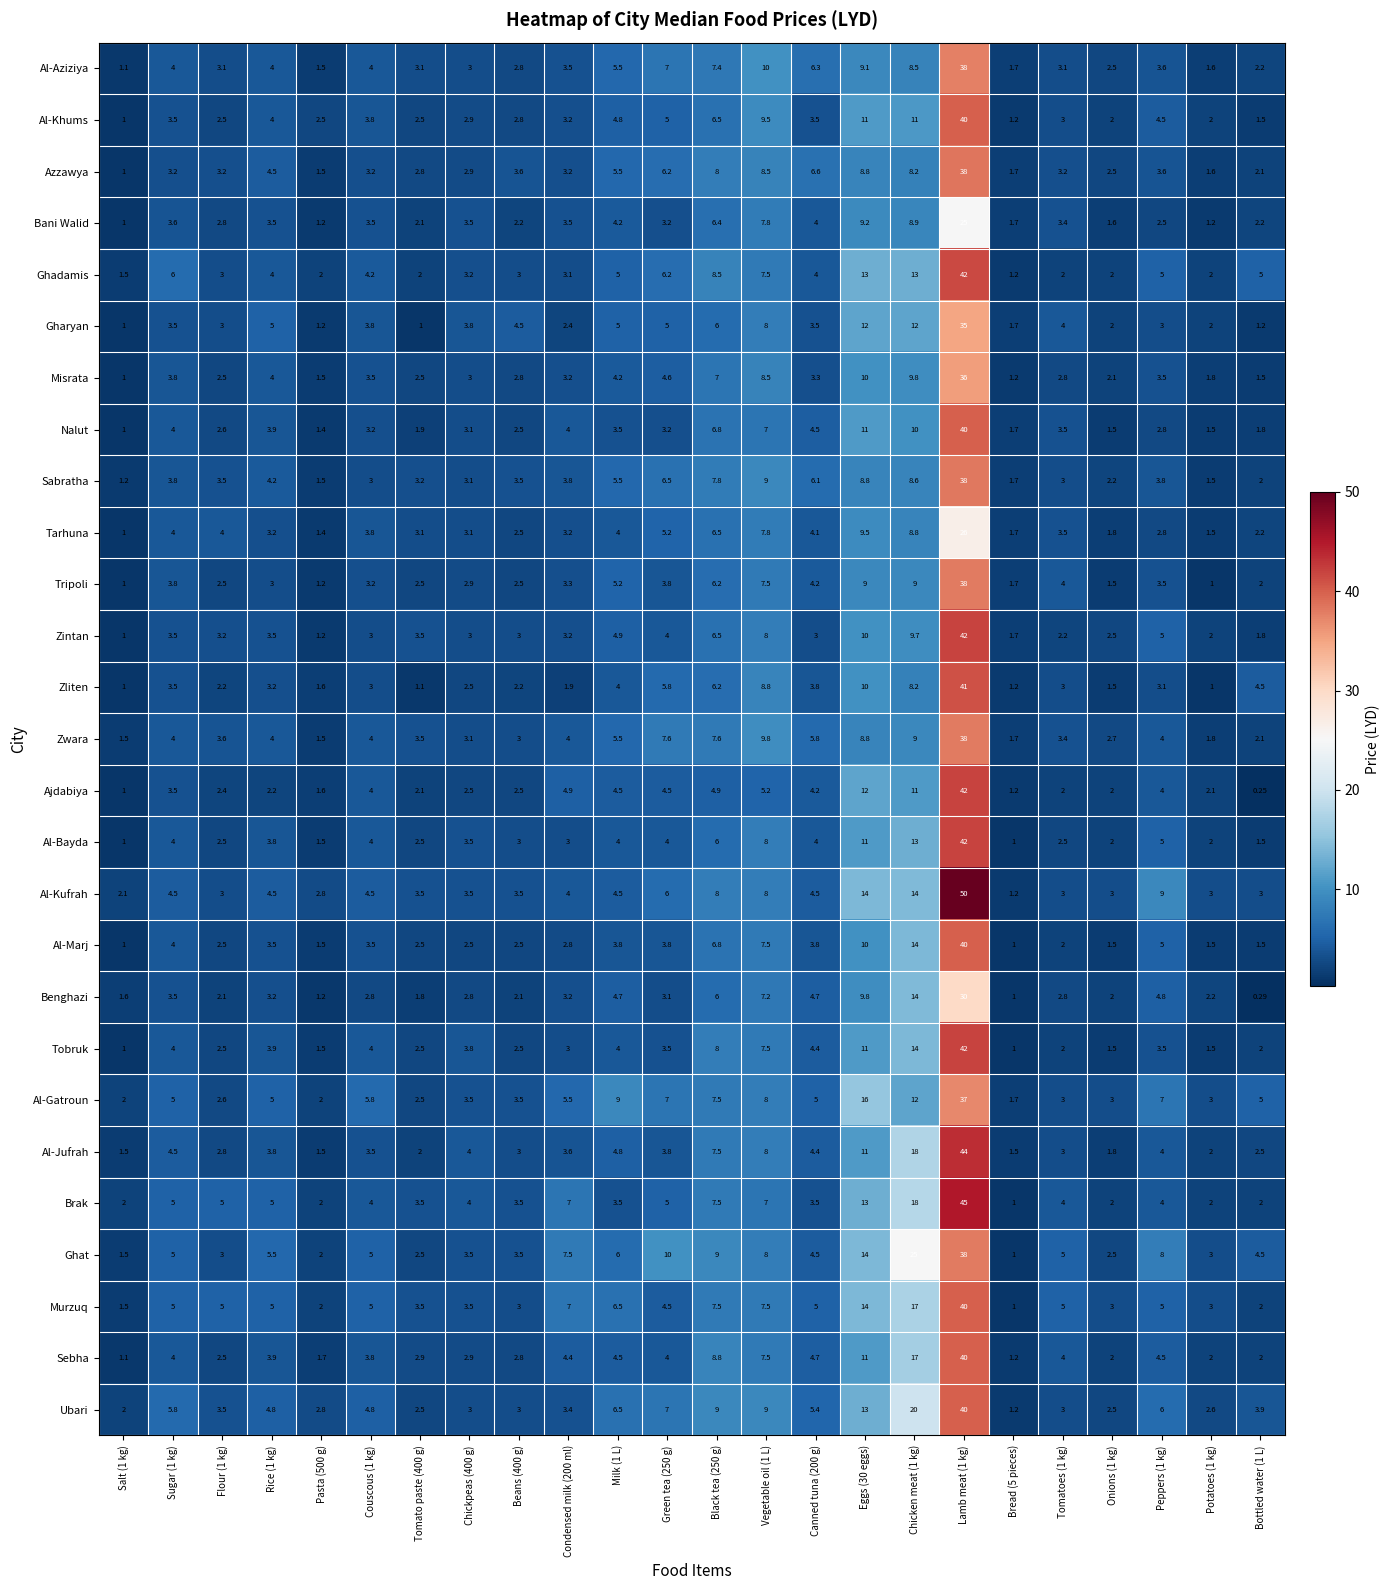

Between Milk (1 L) and Bottled water (1 L), which series saw the biggest shift?

Murzuq